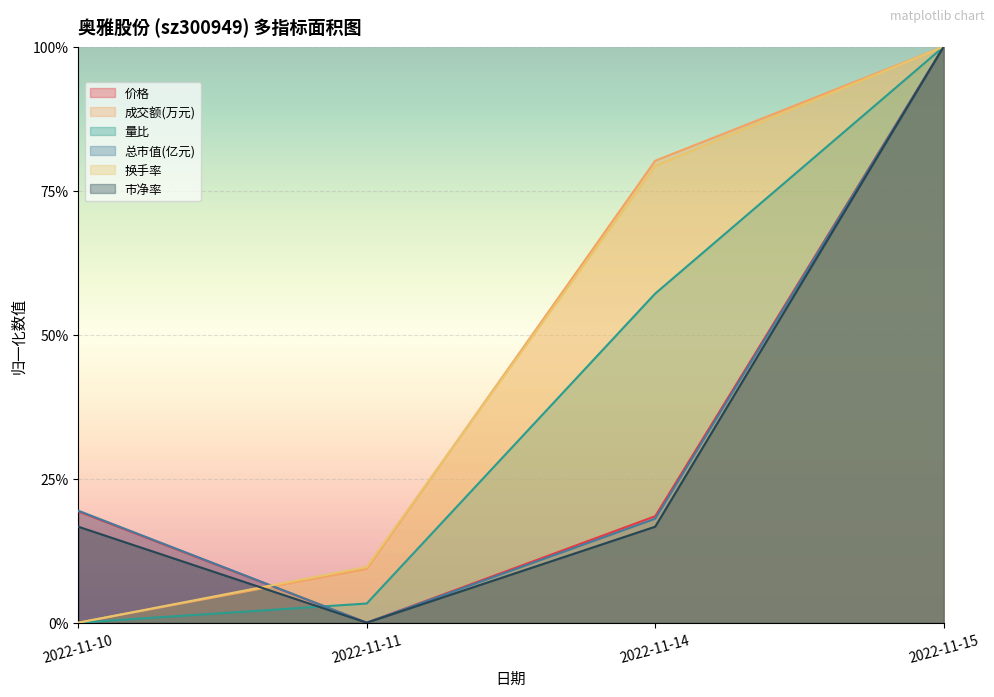

How many 价格 values are between 0 and 1?

4